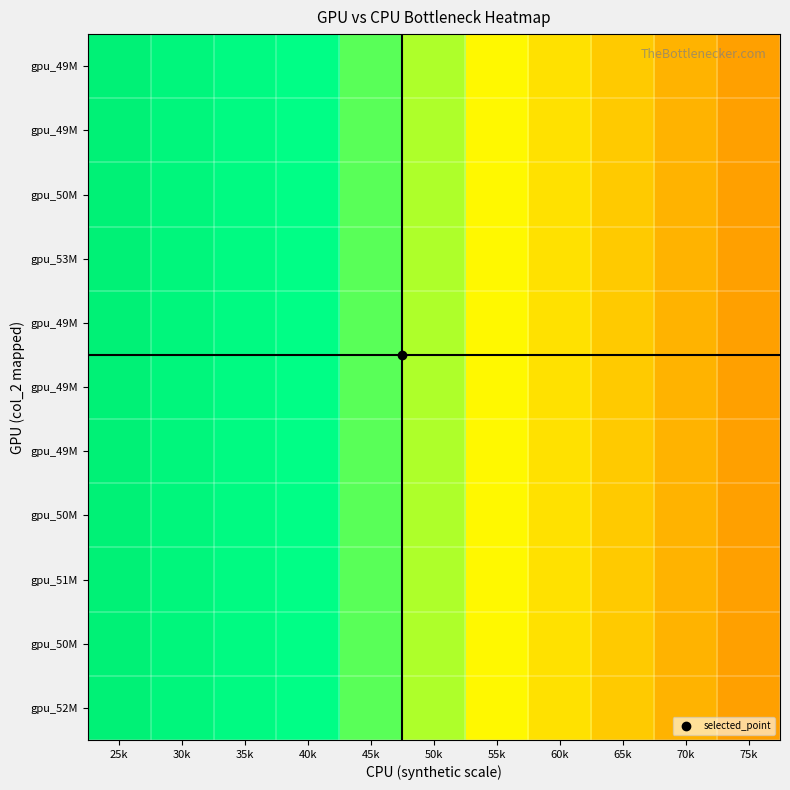

At which category is the sum across all series the highest?

25k